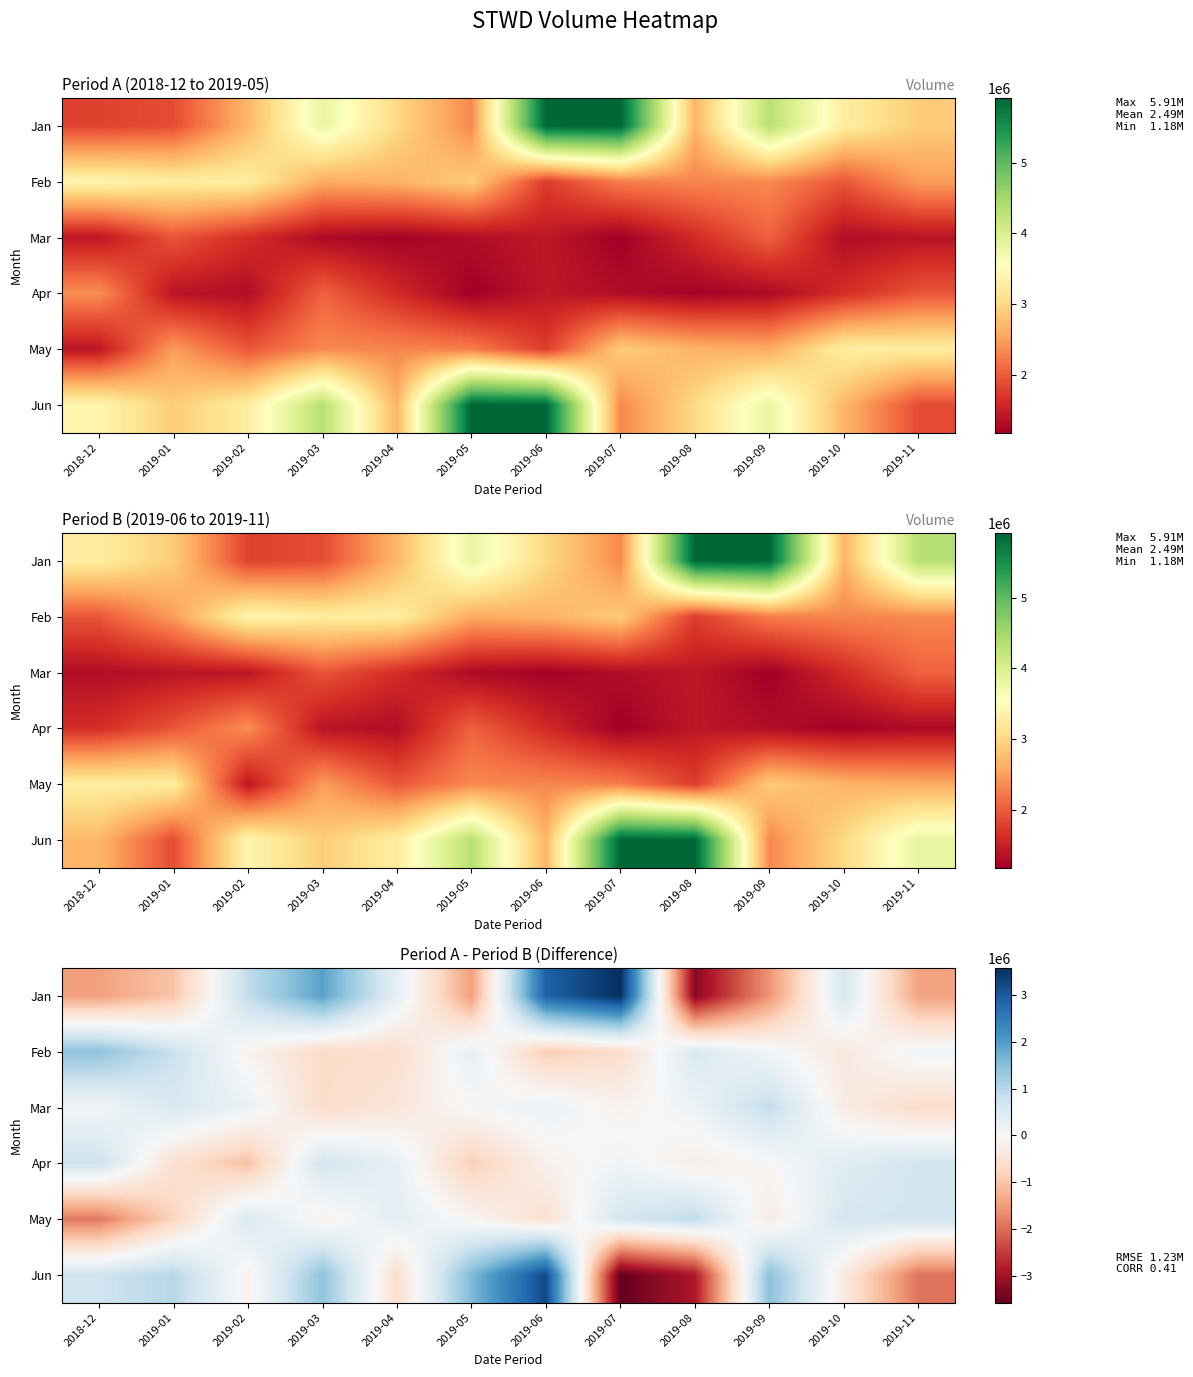

The Feb series shows 145700 at 2019-11. True or false?

True